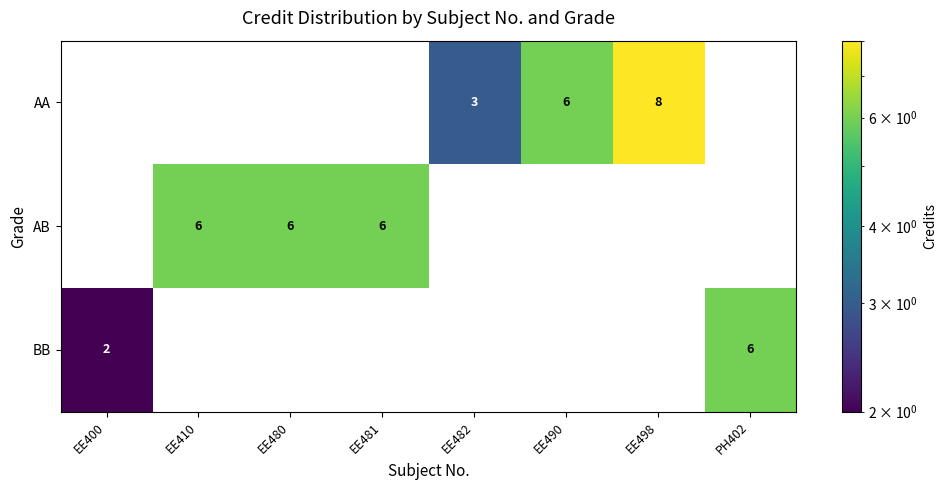

The value of AB at EE498 is 0. True or false?

True